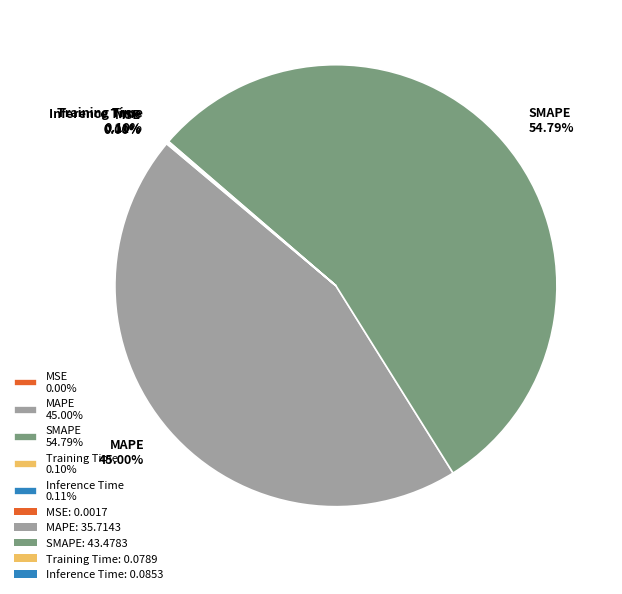

Do SMAPE 54.79% and MAPE 45.00% together represent more than half of the pie?

Yes